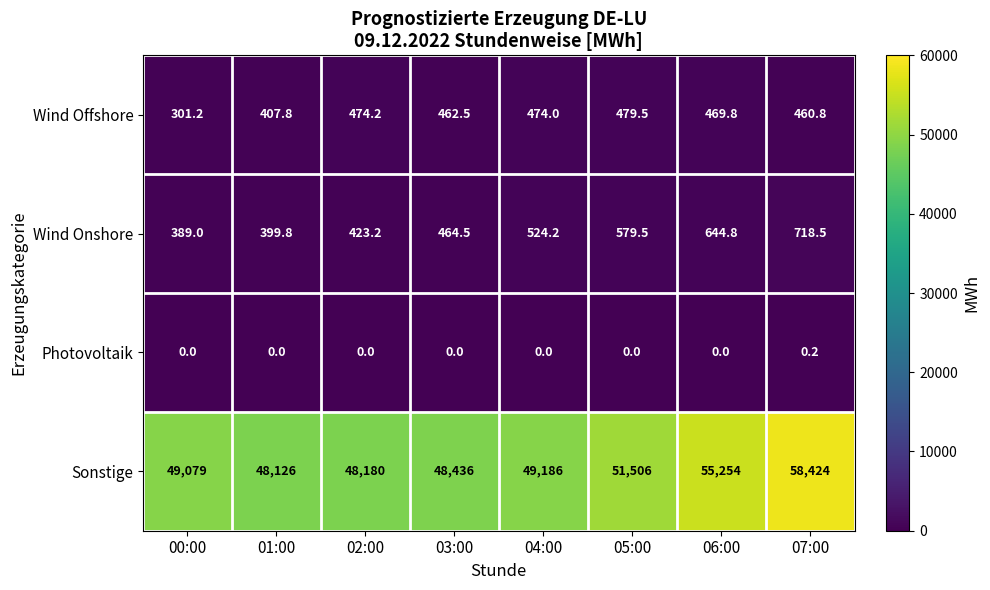

At which category does the chart reach its peak across all series?

07:00